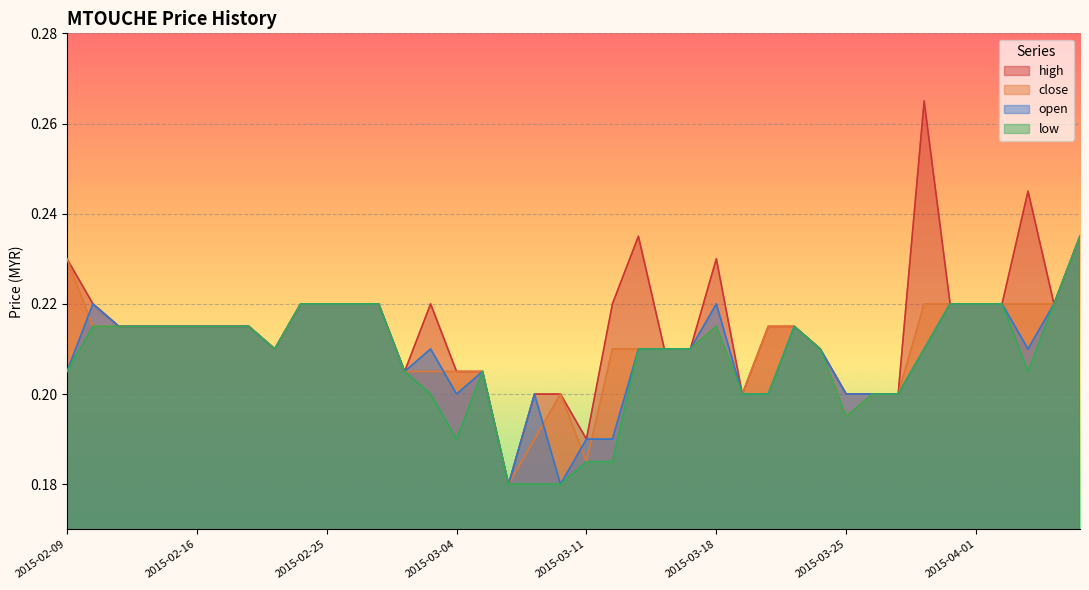

How many lines are shown in the chart?

4